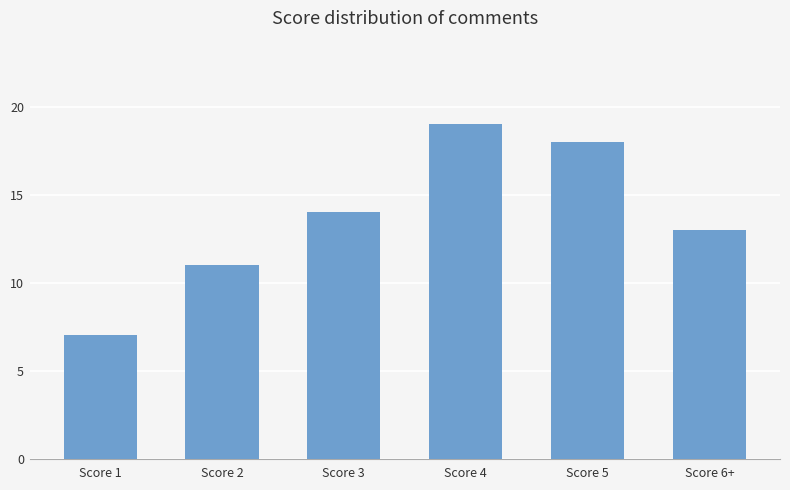

Is it true that the value at Score 6+ is 13?

True